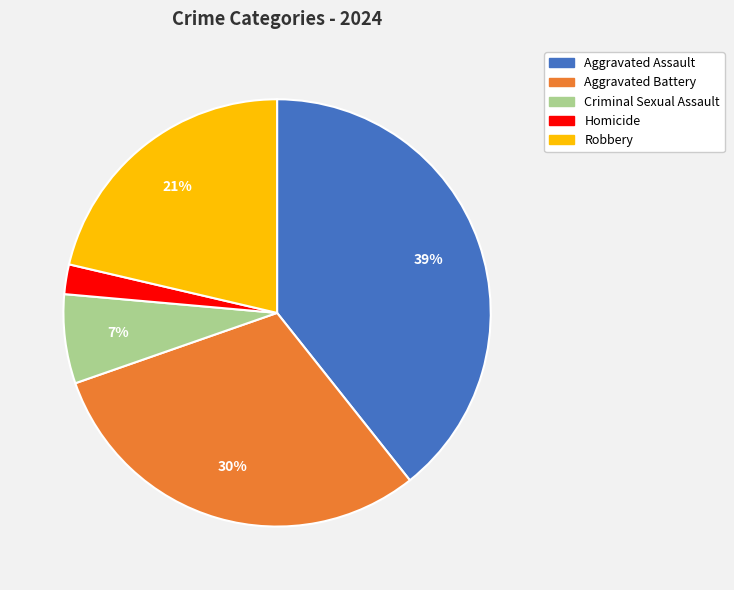

To the nearest percent, what is the difference between the largest and smallest slice percentages?

37%